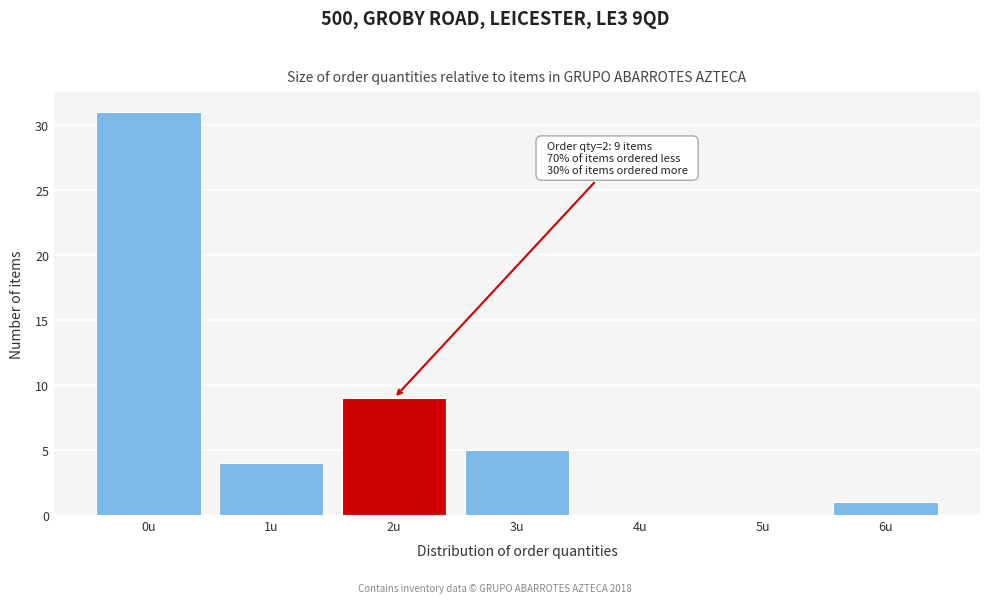

Reading left to right, extract all data points from this chart.

0u=31	1u=4	2u=9	3u=5	4u=0	5u=0	6u=1